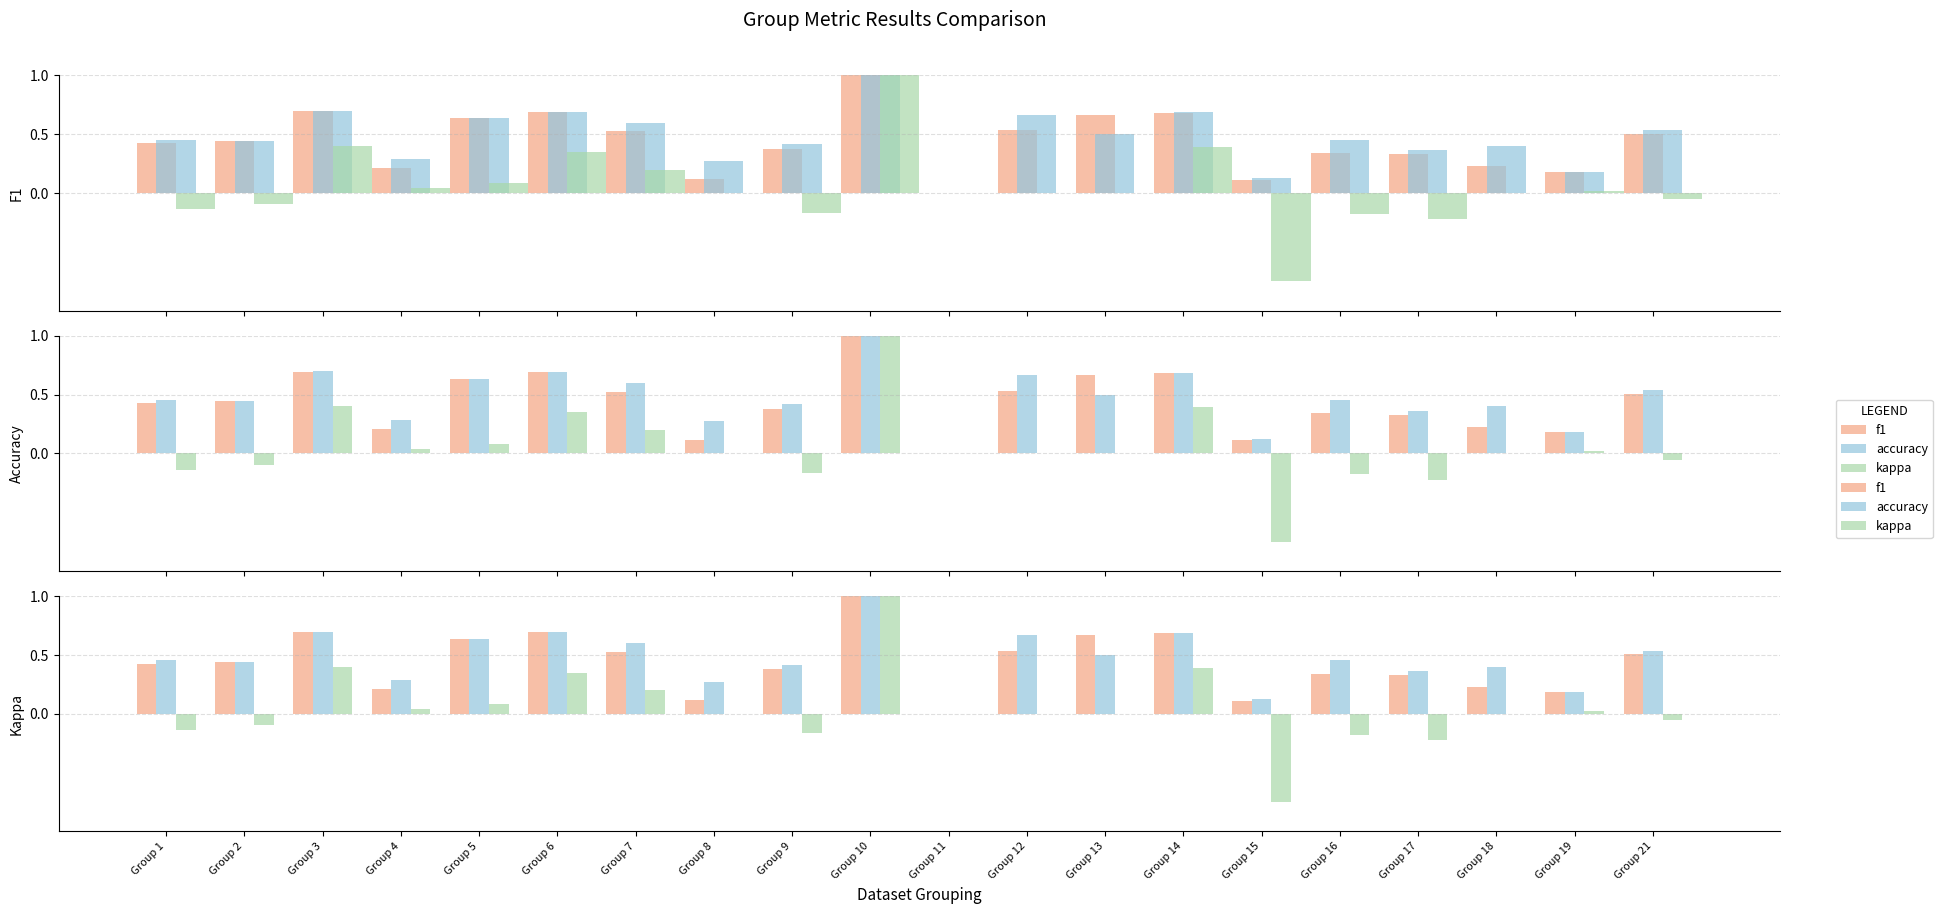

Where is kappa nearest to the value 0?

Group 8